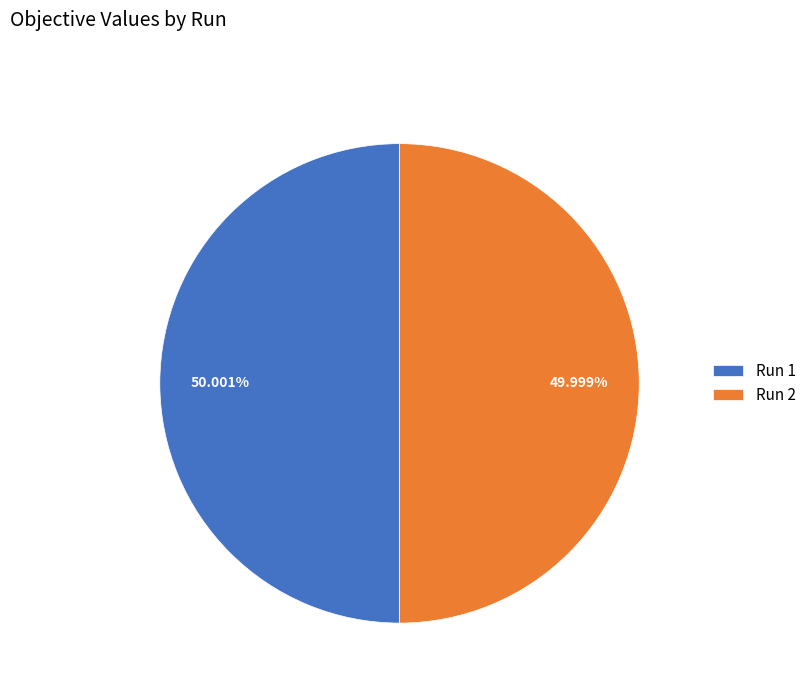

How many segments does this pie chart have?

2